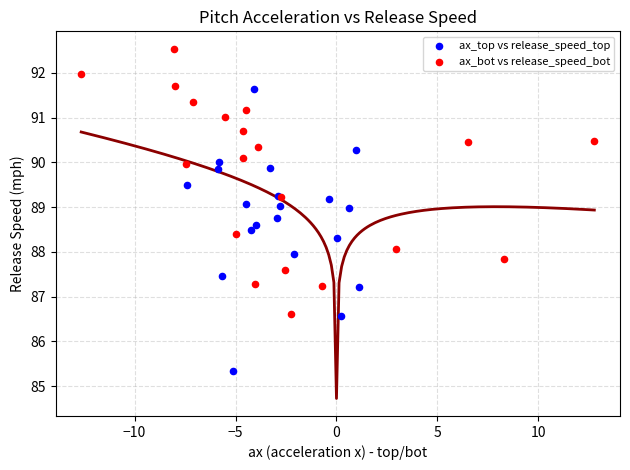

Which series reaches the minimum Y coordinate?

ax_top vs release_speed_top